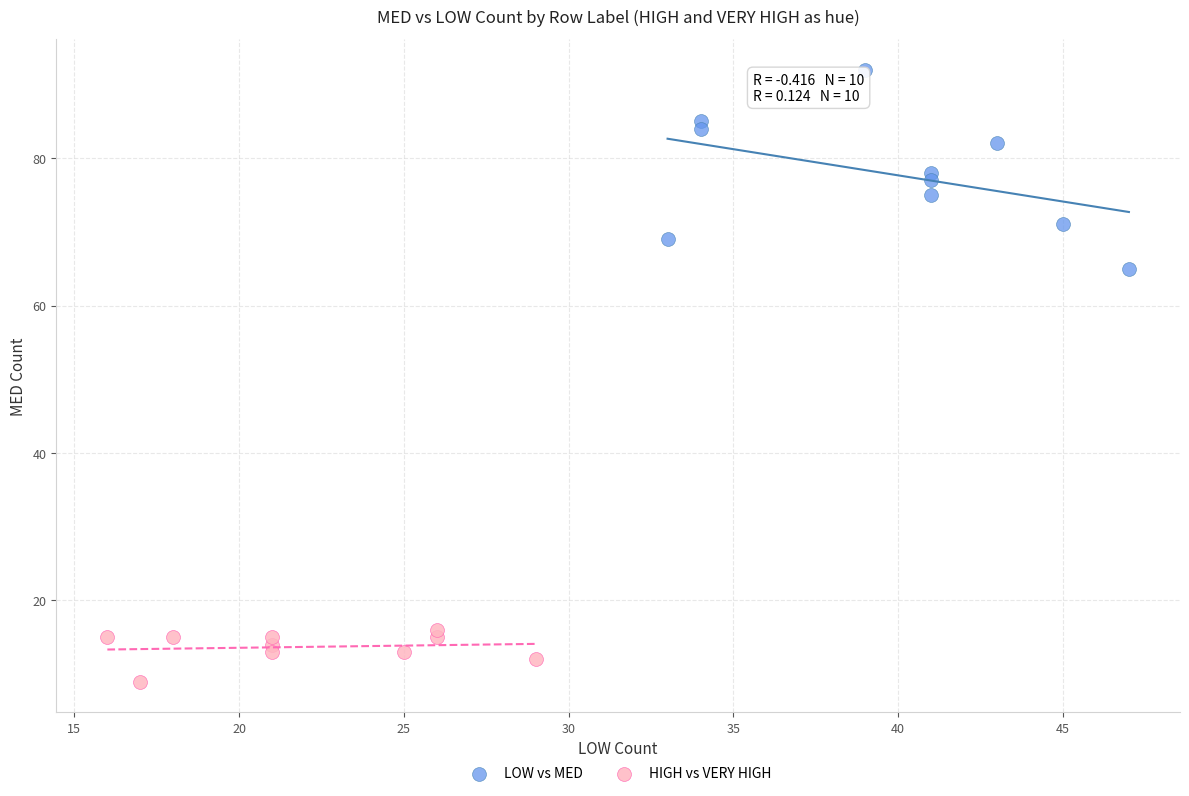

What are all the series names shown in the legend?

LOW vs MED, HIGH vs VERY HIGH